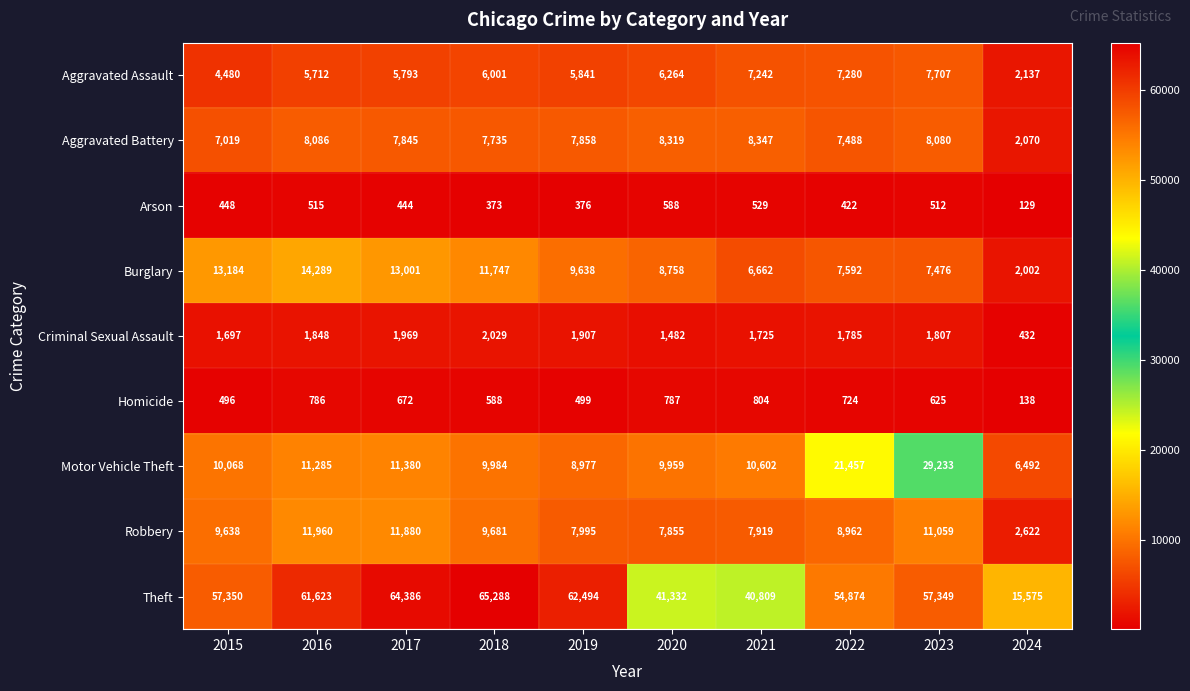

Which series has the largest total across all categories?

Theft